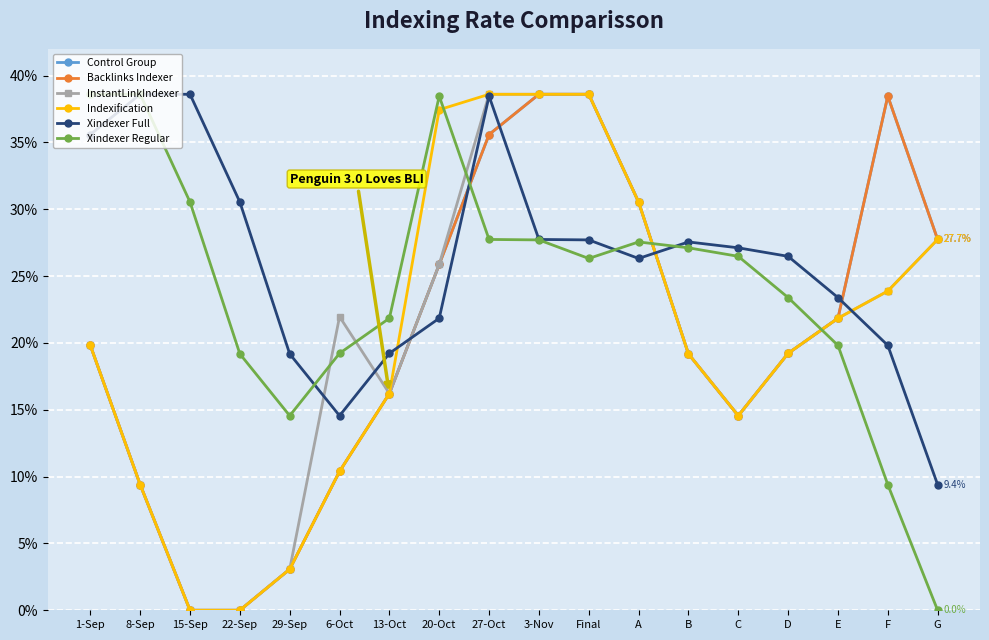

Does the chart have visible grid lines?

Yes